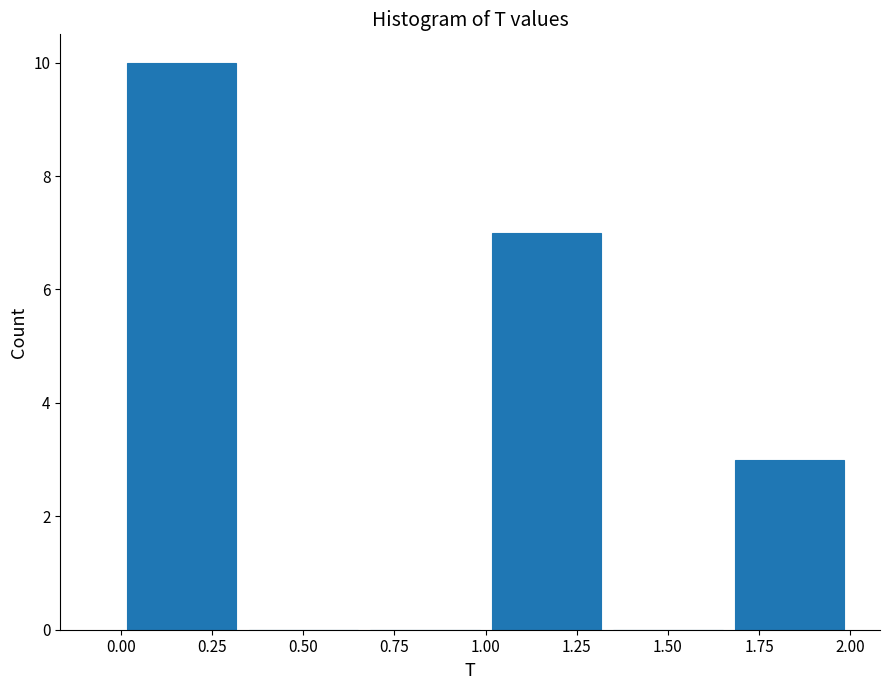

Reading left to right, list every bar in this chart as the range it spans on the x-axis followed by its height. Neither the bar edges nor the heights are printed on the chart, so give them approximately, as read against the axes.

0.00 to 0.35: 10
0.35 to 0.65: 0
0.65 to 1.00: 0
1.00 to 1.35: 7
1.35 to 1.65: 0
1.65 to 2.00: 3